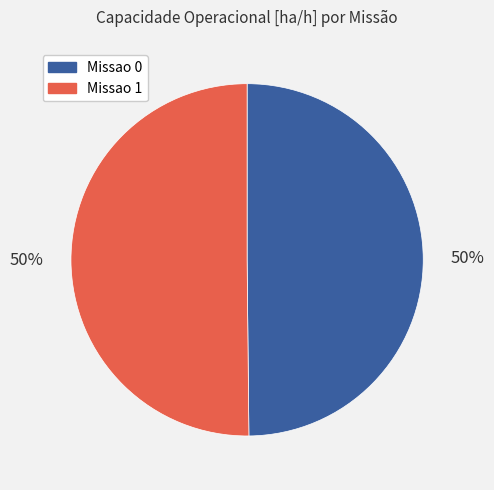

Is it true that Missao 0 is 50% of the pie?

True